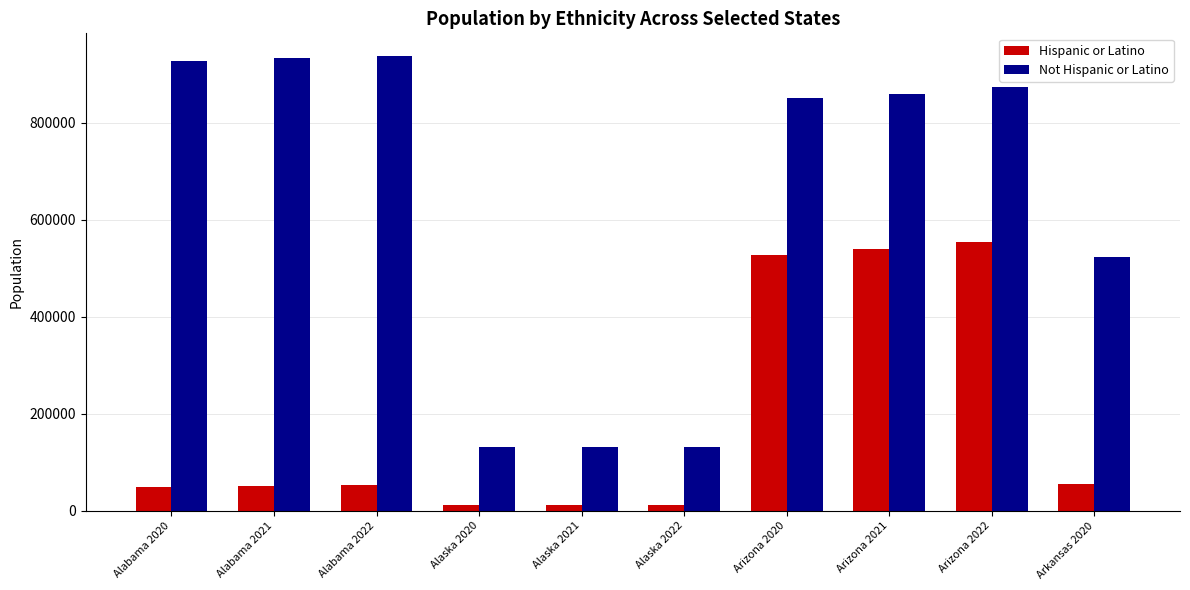

Are the bars grouped side by side (vs. stacked)?

Yes